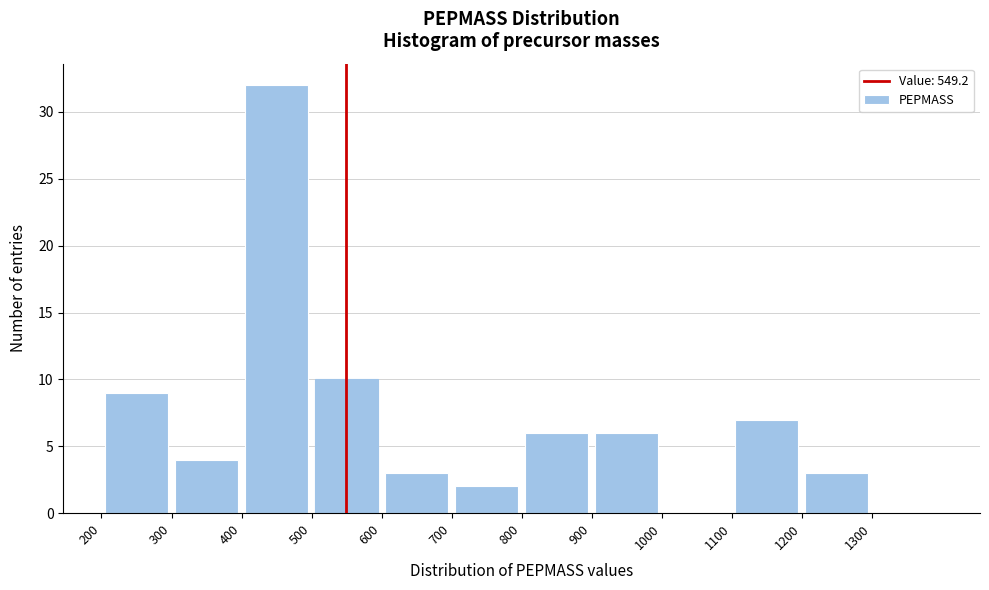

Over which range of the x-axis is the bar tallest?

400 to 500